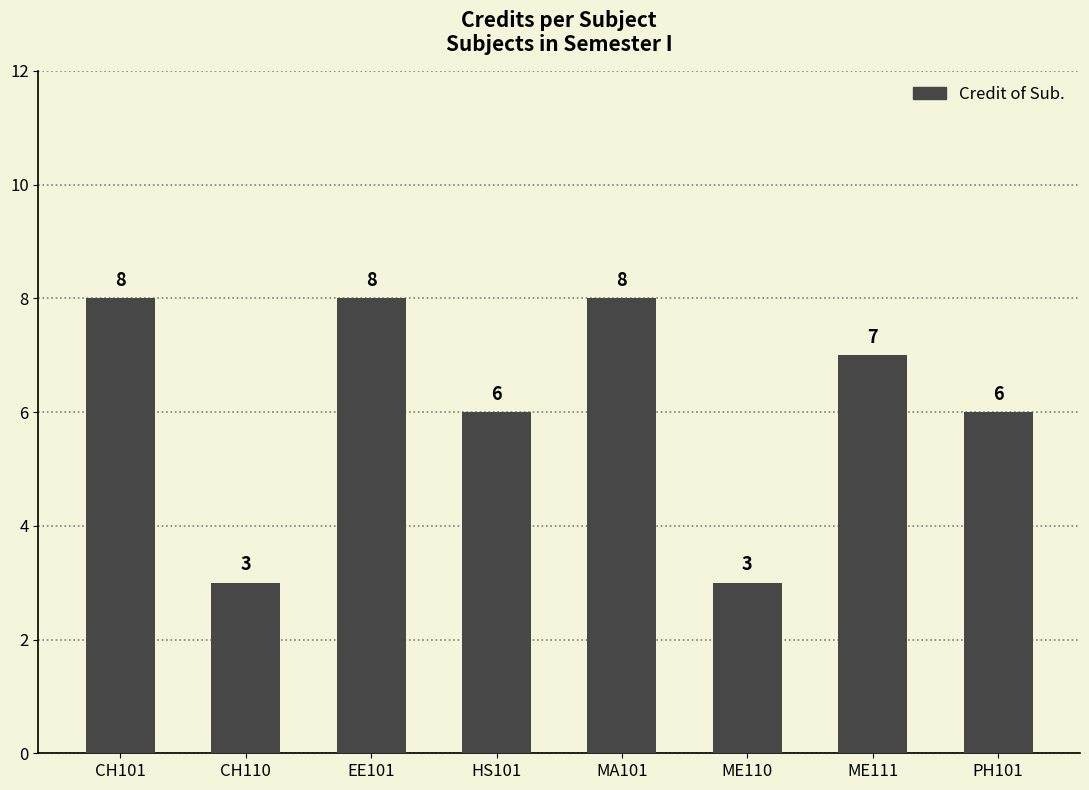

What is the average value?

6